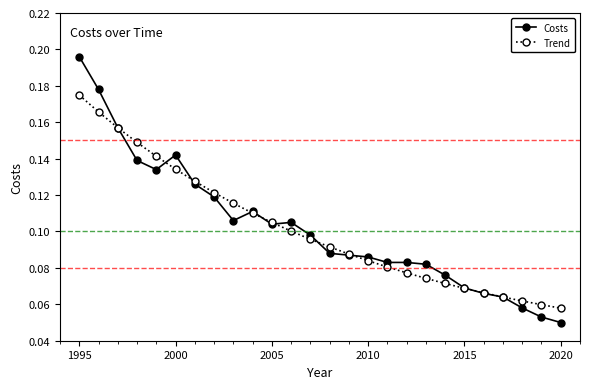

At how many categories does at least one series exceed 0?

26